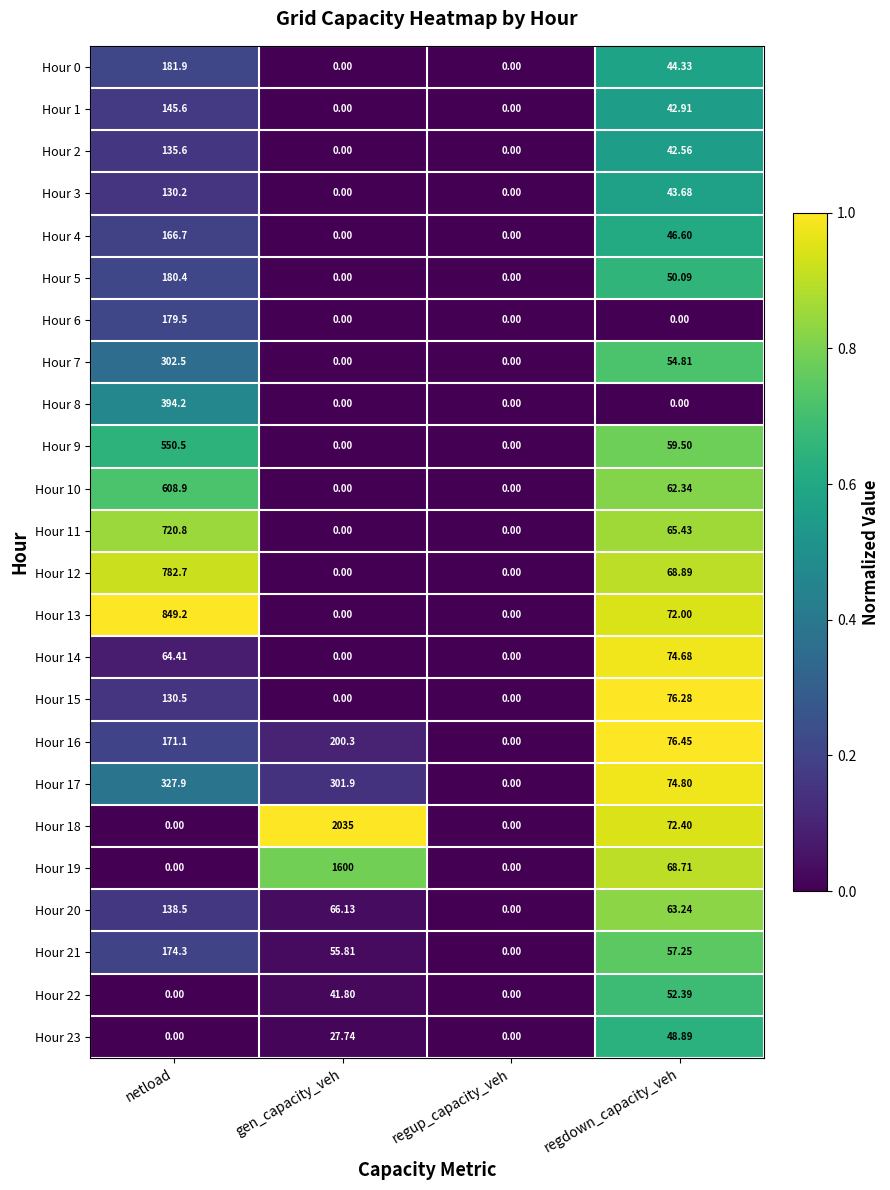

Is the value of Hour 17 at regdown_capacity_veh greater than the value of Hour 15 at regdown_capacity_veh?

No